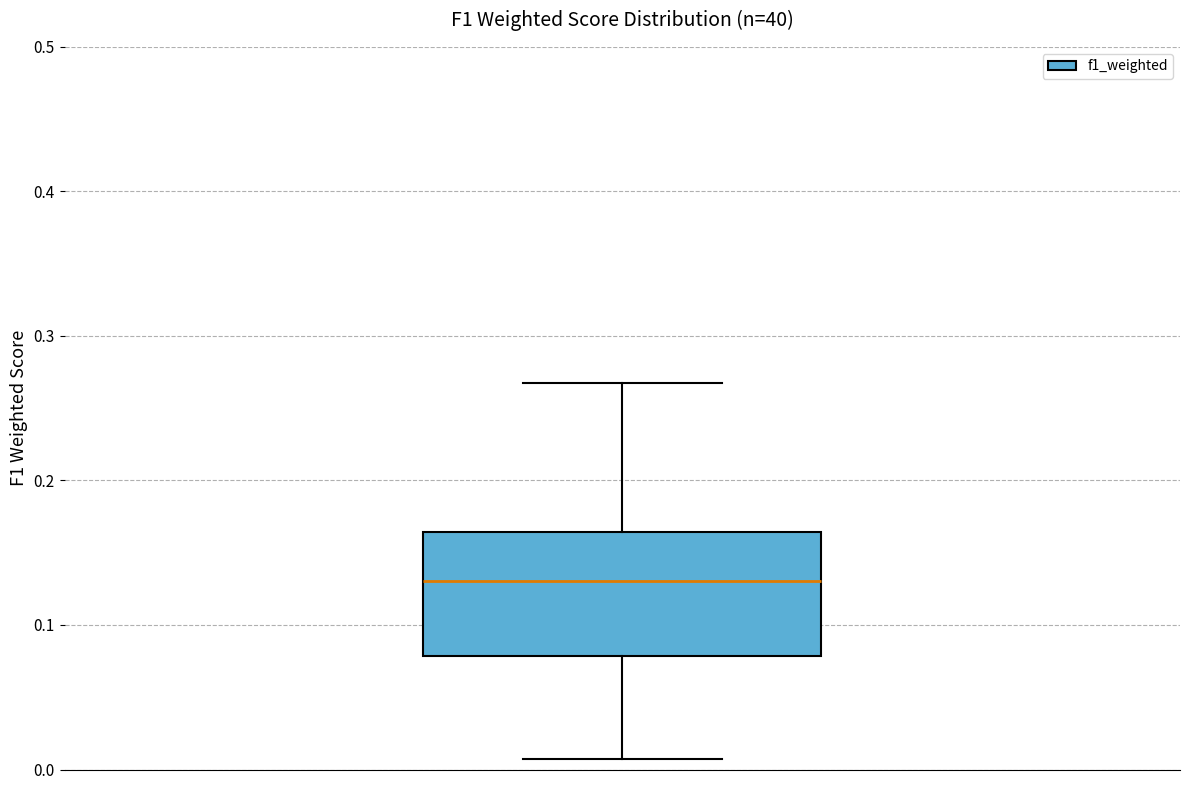

Transcribe this box plot: give where the median line is, the range the box spans, and where the two whiskers end, as read against the y-axis. The values are not printed on the chart, so give them approximately, as read against the axis.

median 0.13, box 0.08 to 0.16, whiskers 0.01 to 0.27